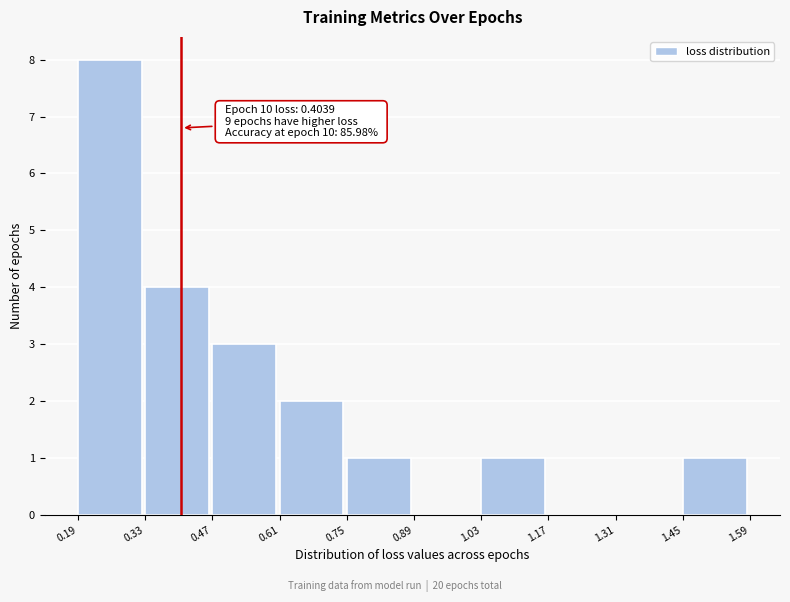

Which range on the x-axis has the tallest bar?

0.19 to 0.33